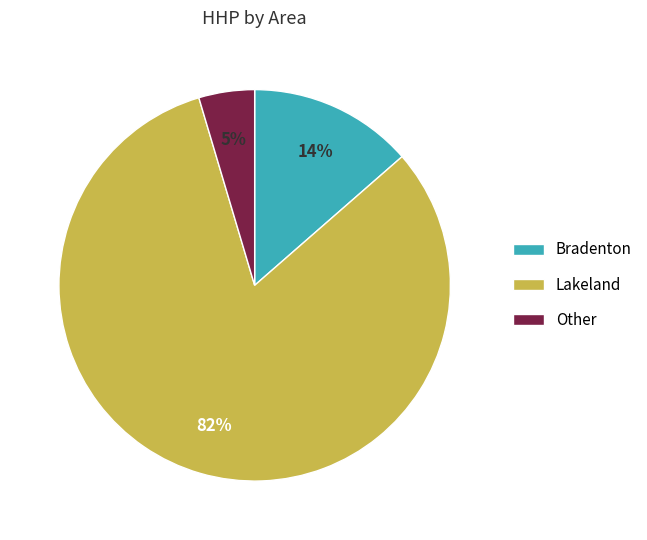

Is there any slice that represents more than half of the pie?

Yes